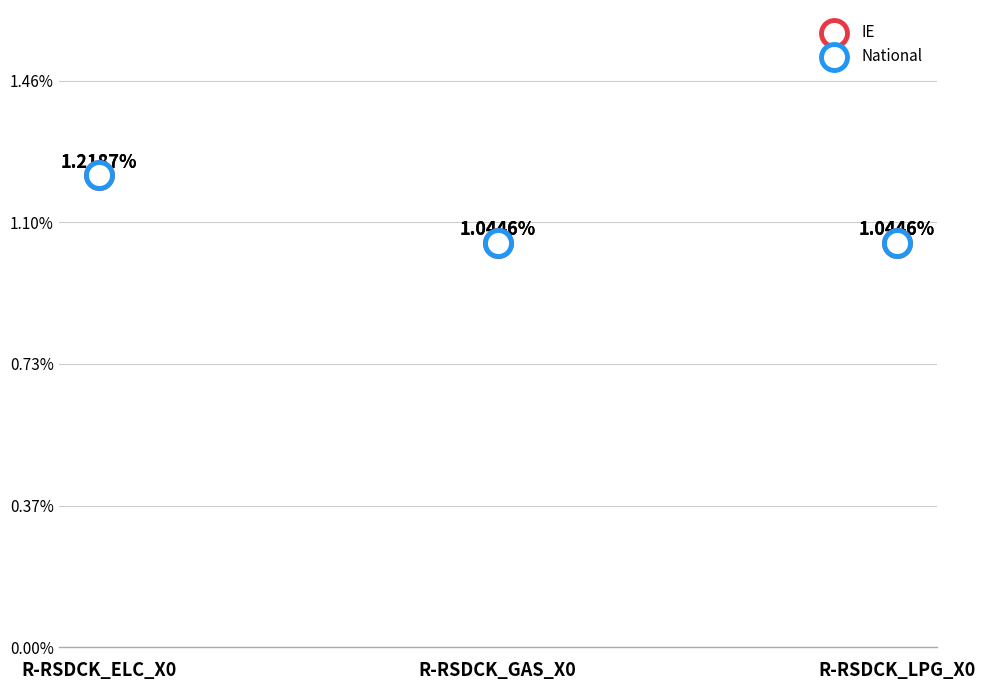

At how many categories does at least one series exceed 0?

3